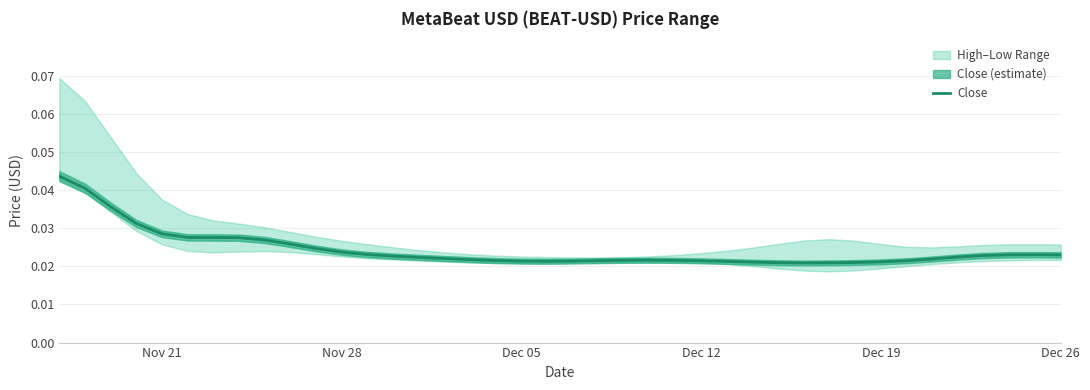

True or false: the data shows 0.0 at Dec 12.

False